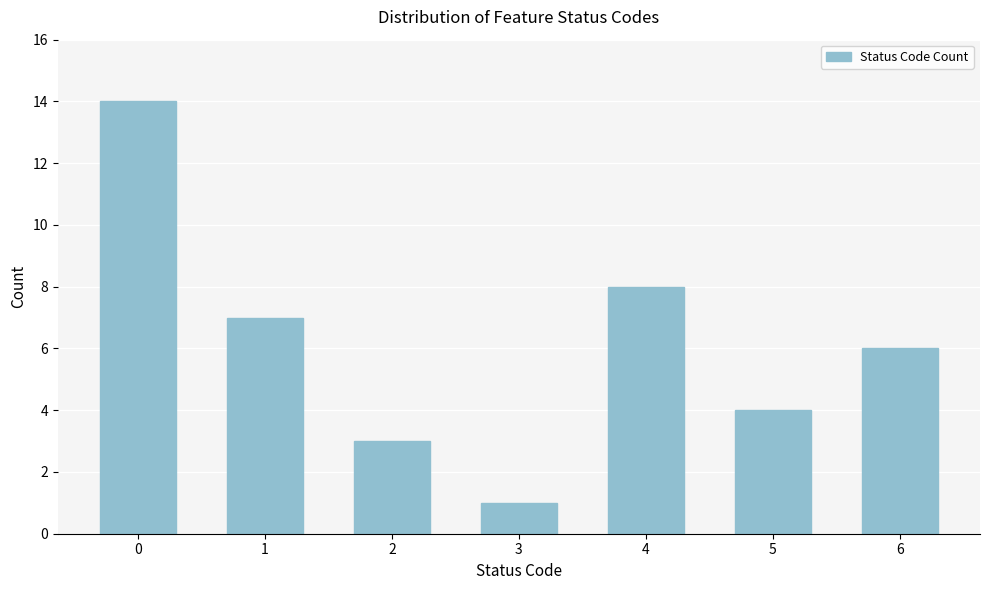

Reading left to right, transcribe all the data shown in this chart.

14	7	3	1	8	4	6